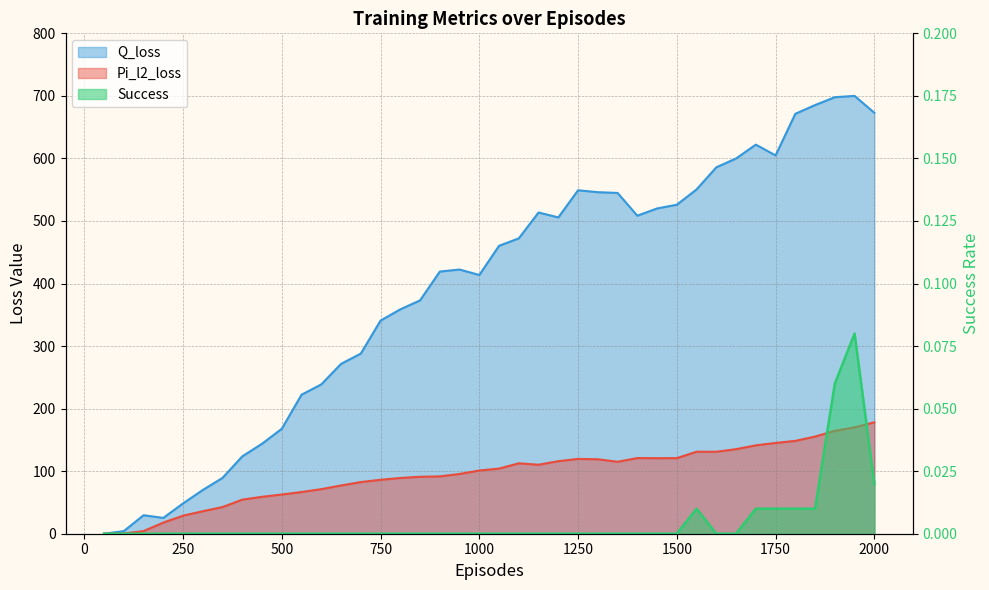

Which series has the largest total across all categories?

Q_loss